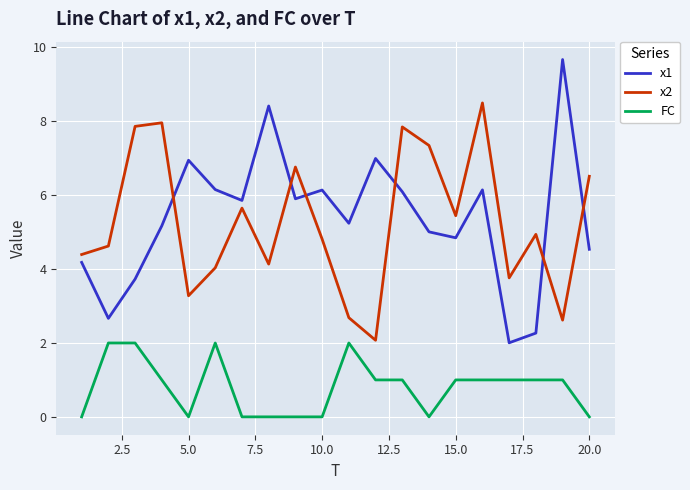

What are all the series names shown in the legend?

x1, x2, FC